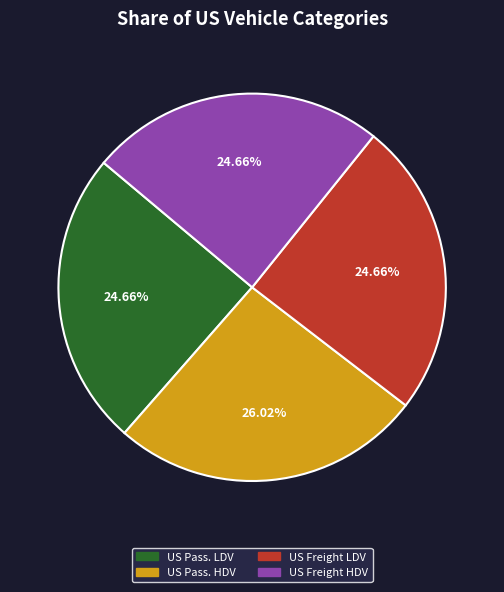

Is the sum of US Freight HDV and US Pass. HDV greater than half?

Yes